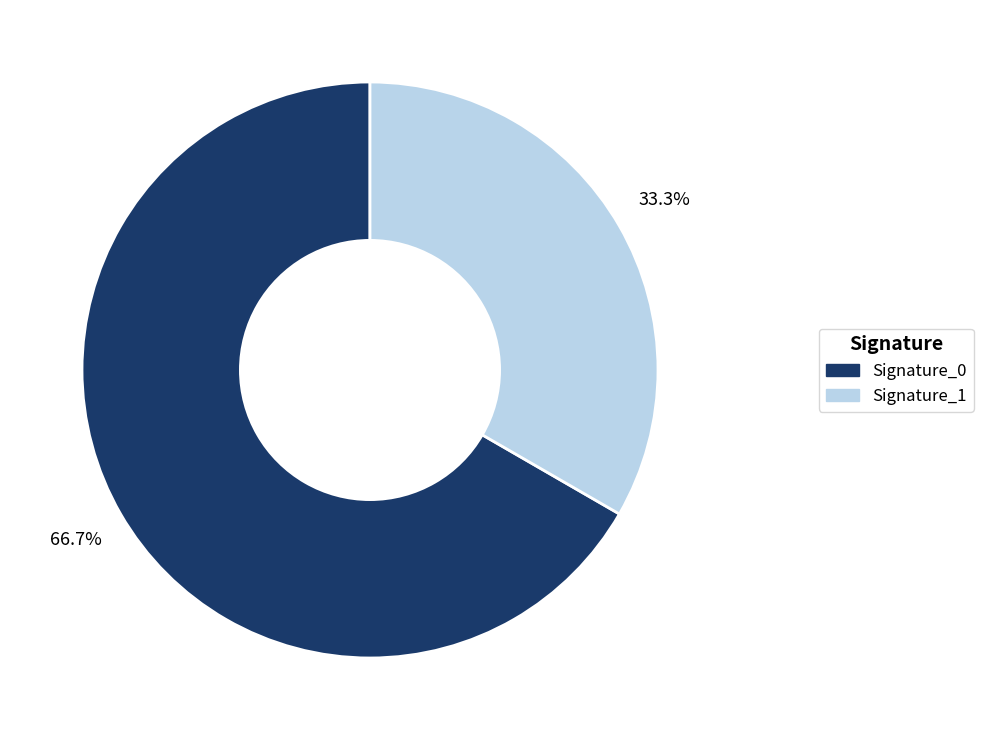

How much of the chart is everything except Signature_1?

66.7%